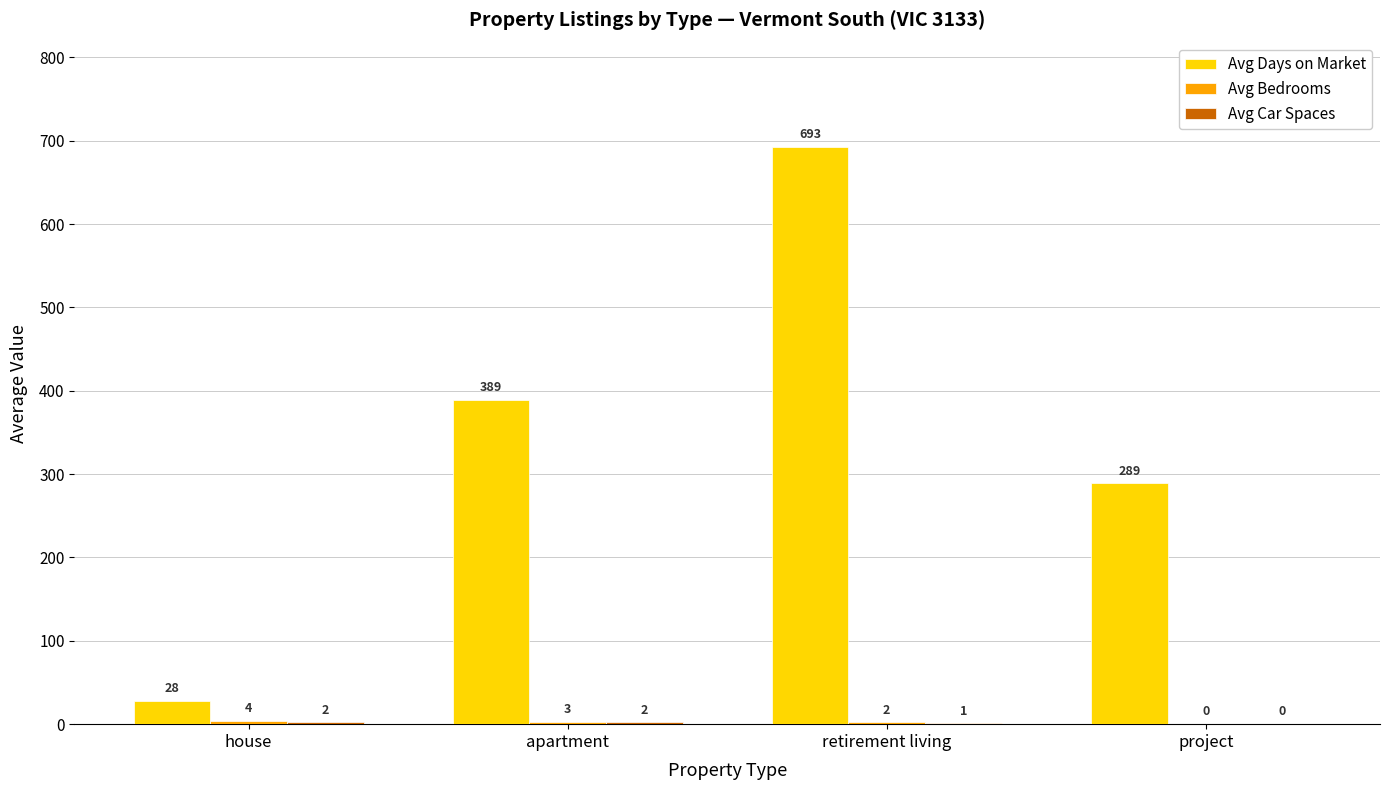

Count the number of data series in this chart.

3